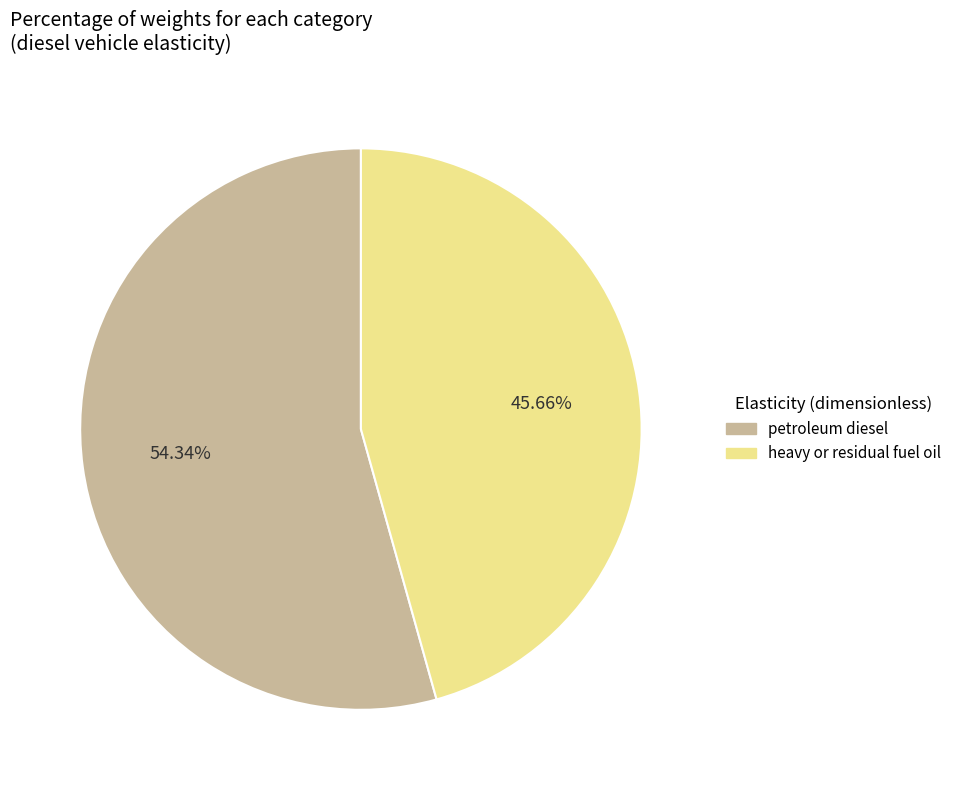

How many slices are in this pie chart?

2